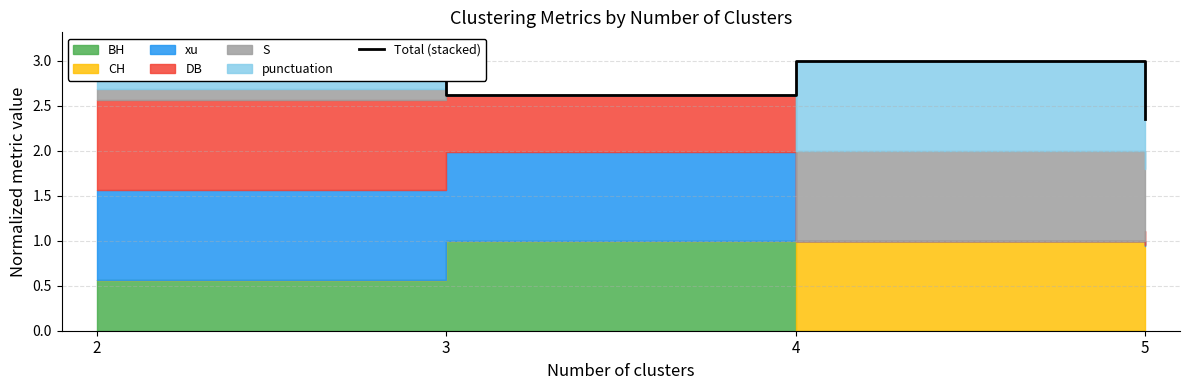

What is the value of the 2nd point from the left?

2.6